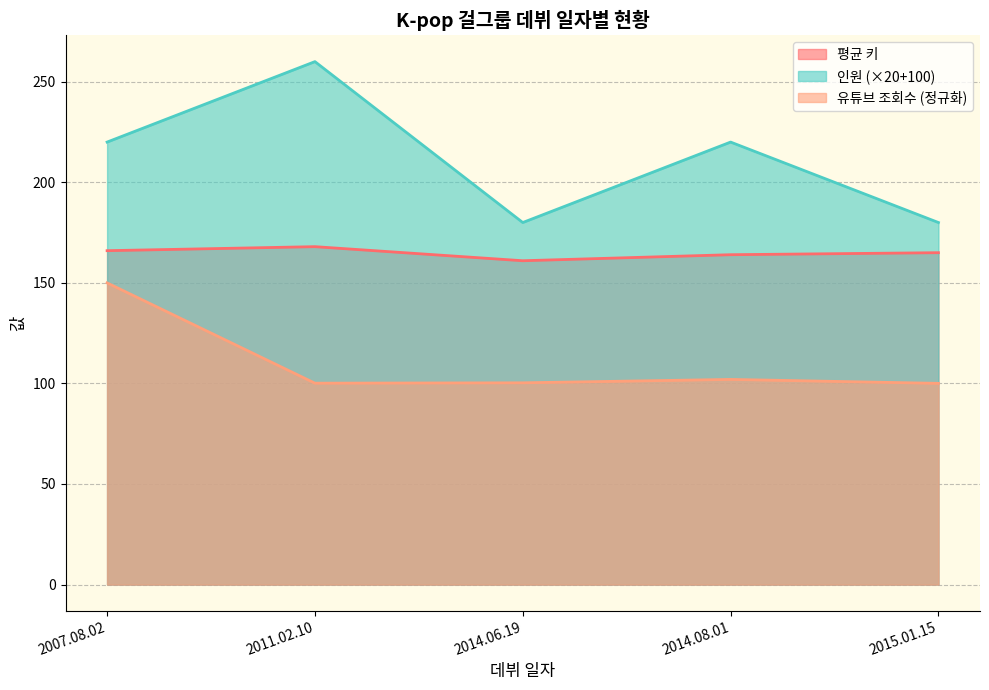

Reading right to left, what are all the values shown in this chart?

평균 키: 2015.01.15=165	2014.08.01=164	2014.06.19=161	2011.02.10=168	2007.08.02=166
인원: 2015.01.15=180	2014.08.01=220	2014.06.19=180	2011.02.10=260	2007.08.02=220